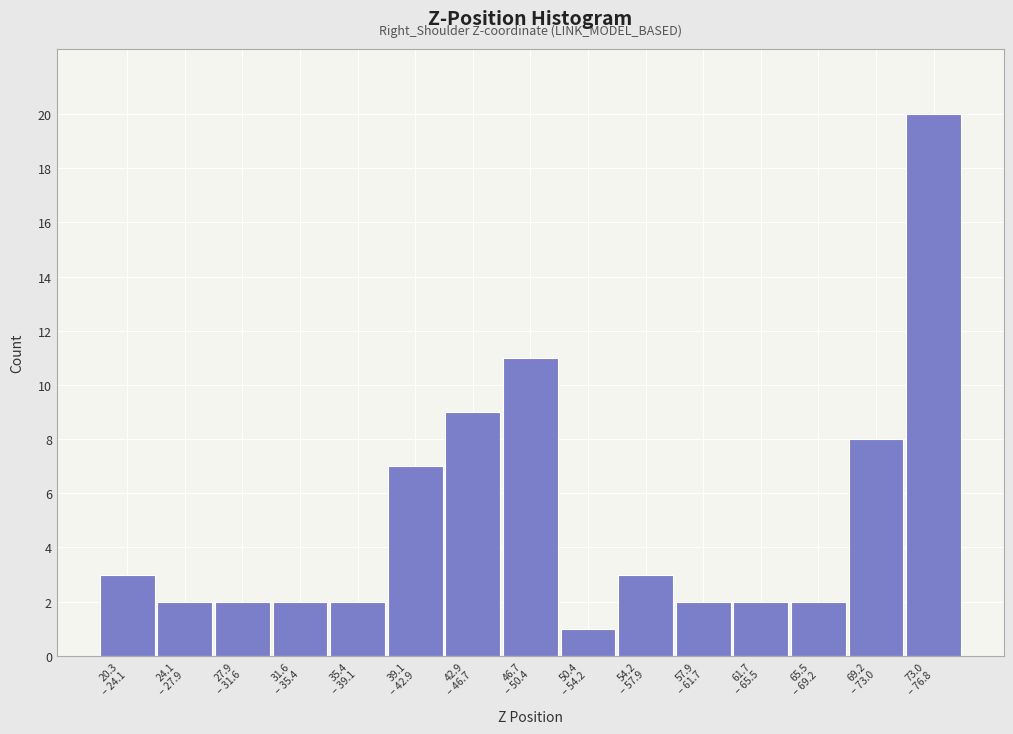

Reading left to right, what are all the values shown in this chart?

3	2	2	2	2	7	9	11	1	3	2	2	2	8	20